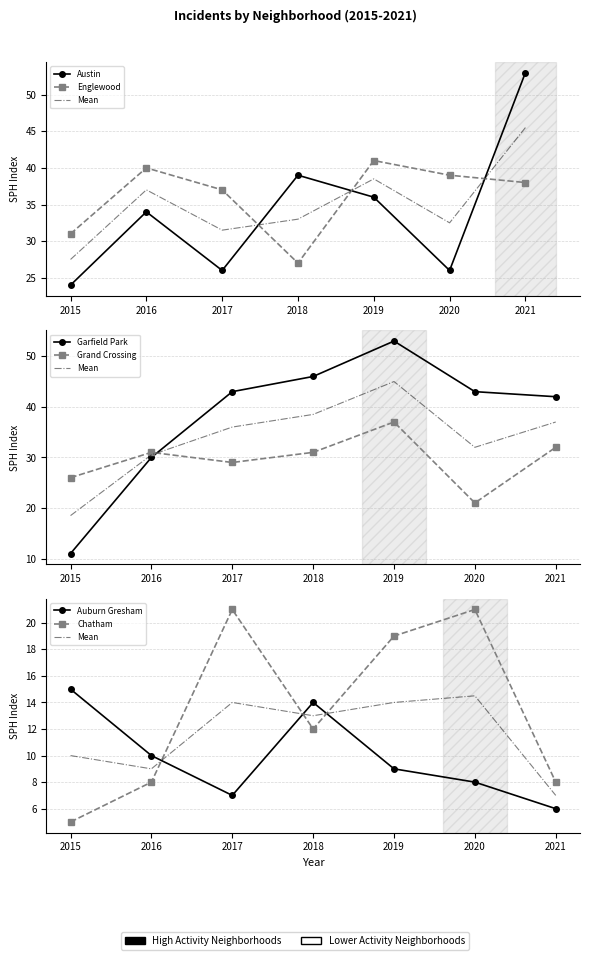

How many Auburn Gresham values are between 7 and 14?

5